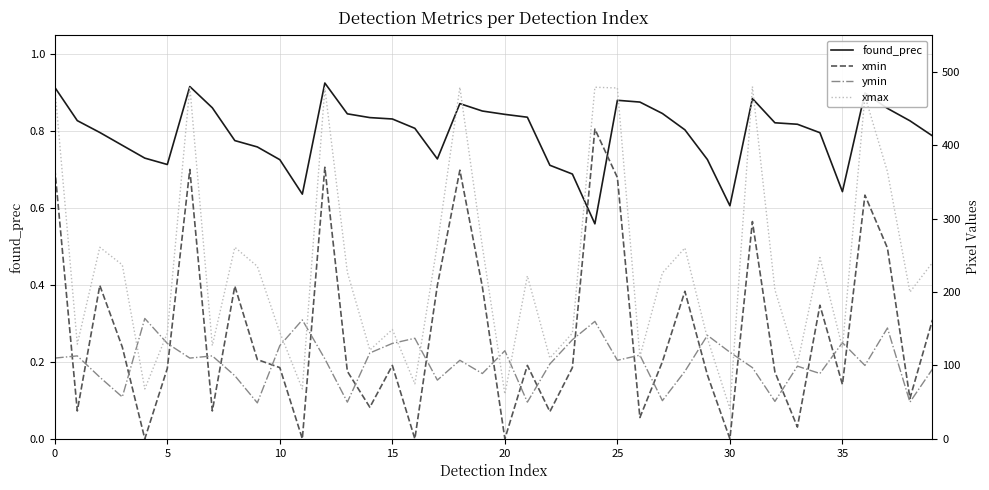

How many data points in xmax are above 226?

19